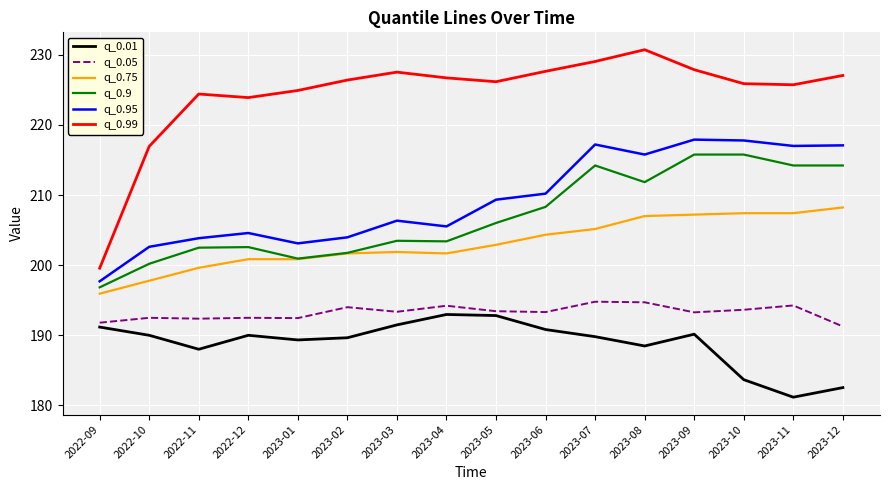

What position from the right is 2022-12?

13